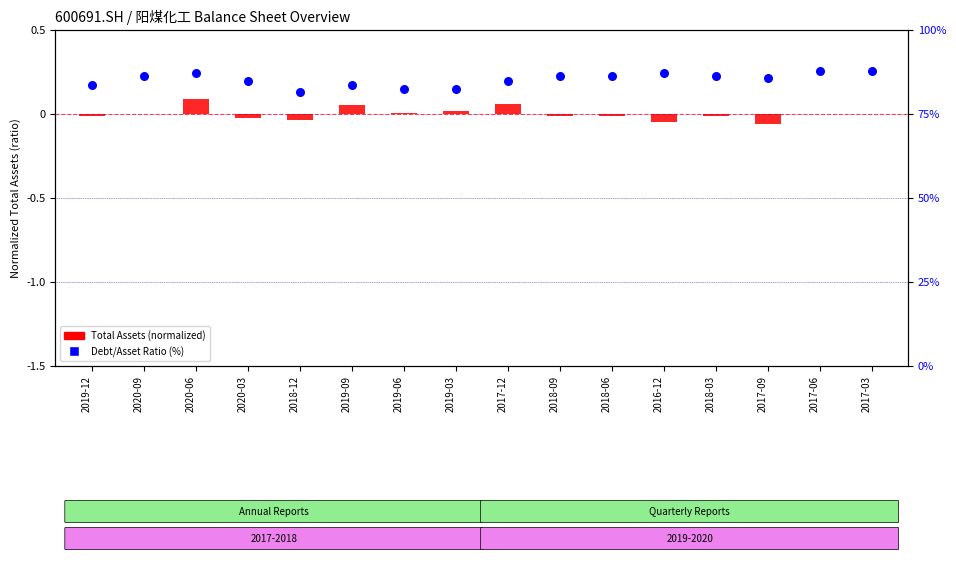

Which series reaches the minimum Y coordinate?

Total Assets (normalized)